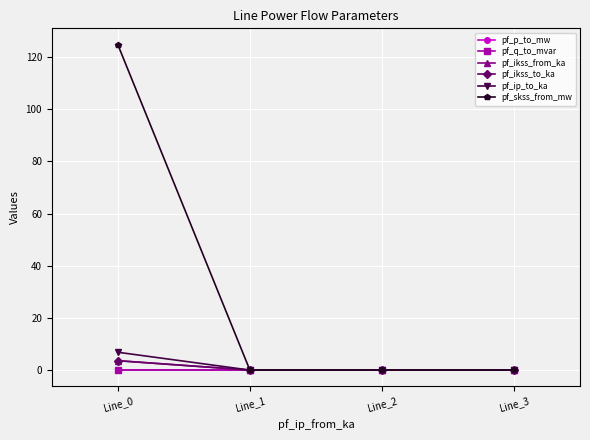

How many lines are shown in the chart?

6